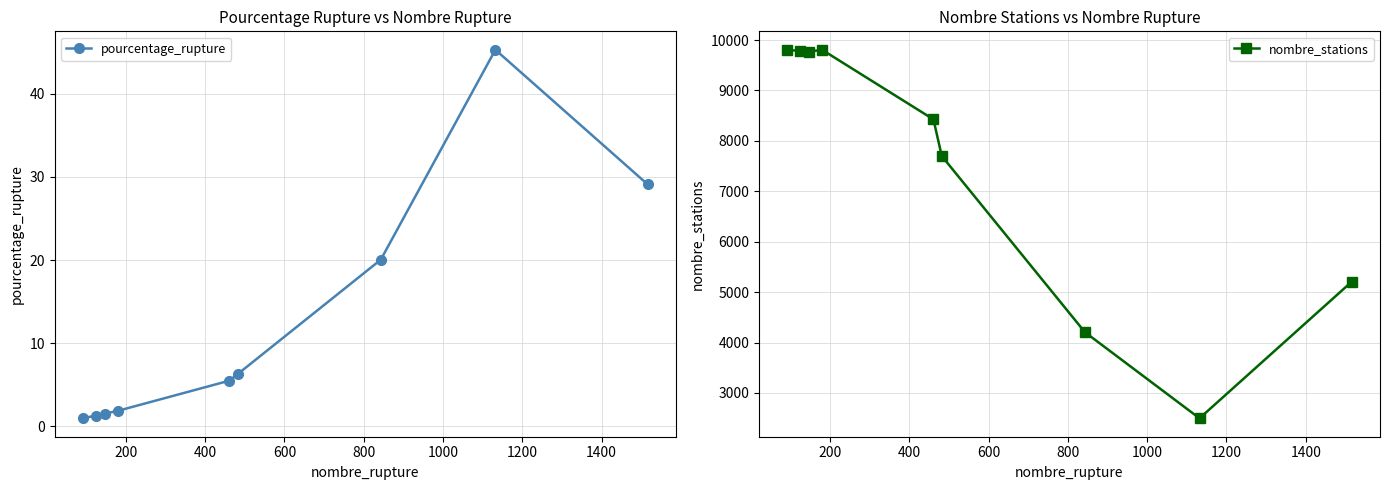

How many data points in pourcentage_rupture are less than 5?

4